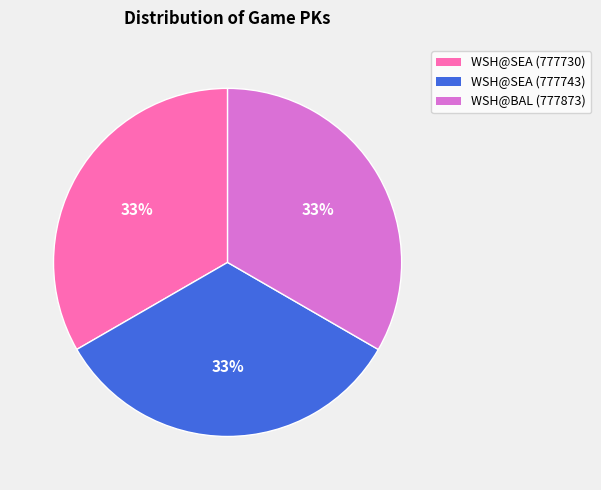

How many segments does this pie chart have?

3